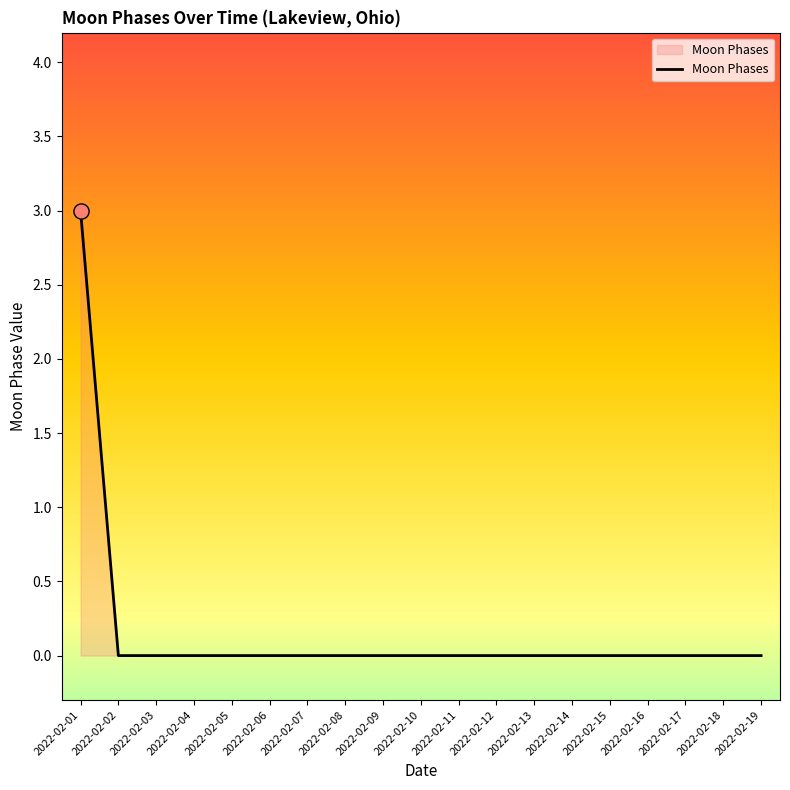

Between 2022-02-14 and 2022-02-01, which is larger?

2022-02-01